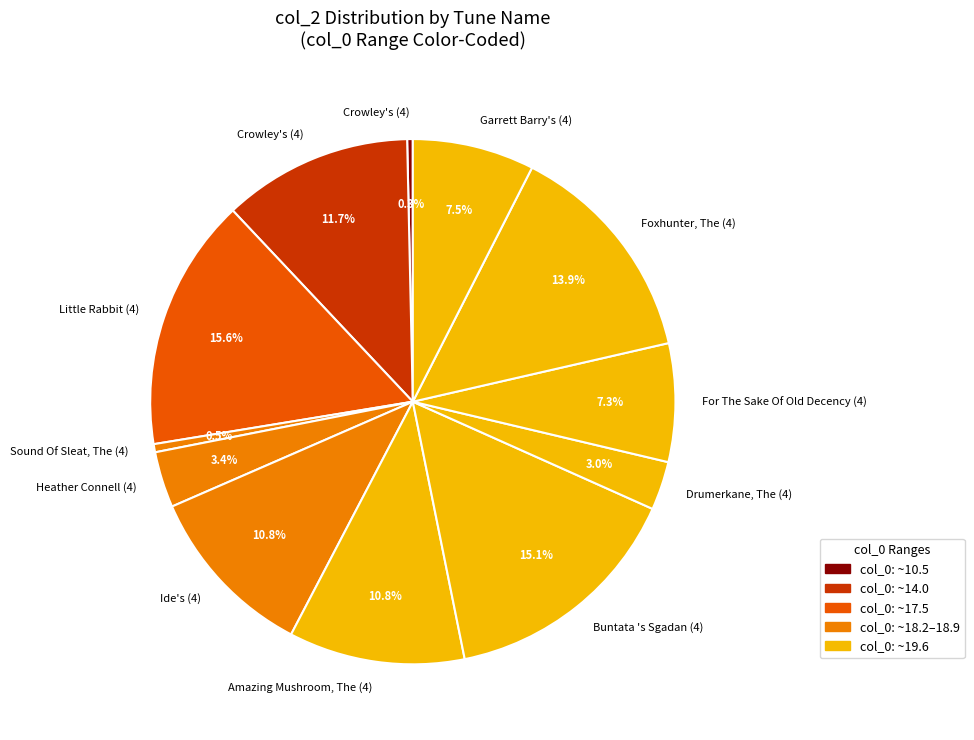

Rank the categories by value from highest to lowest.

Little Rabbit (4), Buntata 's Sgadan (4), Foxhunter, The (4), Crowley's (4), Amazing Mushroom, The (4), Ide's (4), Garrett Barry's (4), For The Sake Of Old Decency (4), Heather Connell (4), Drumerkane, The (4), Sound Of Sleat, The (4), Crowley's (4)